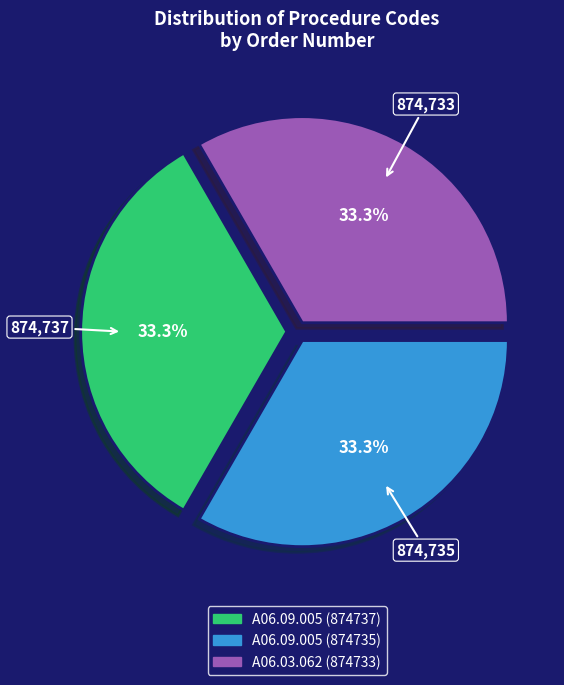

To the nearest percent, what percentage of the pie is A06.03.062 (874733)?

33%